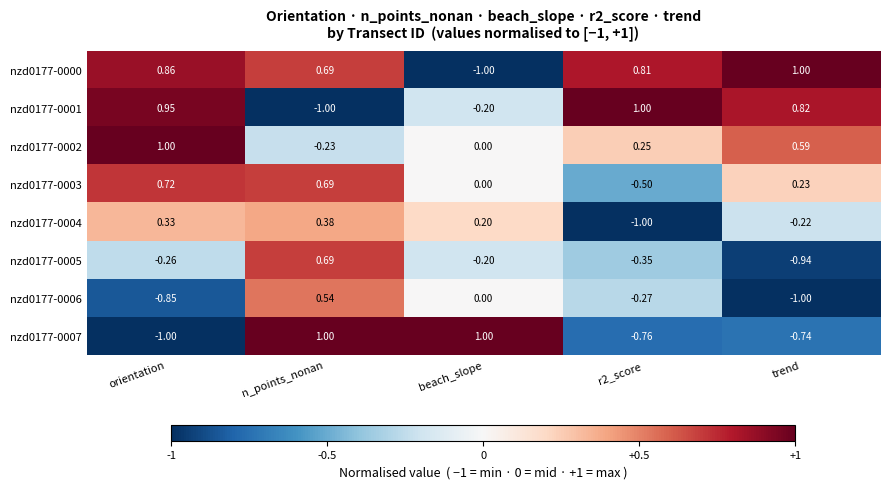

Is the value of nzd0177-0007 at trend greater than the value of nzd0177-0004 at r2_score?

Yes